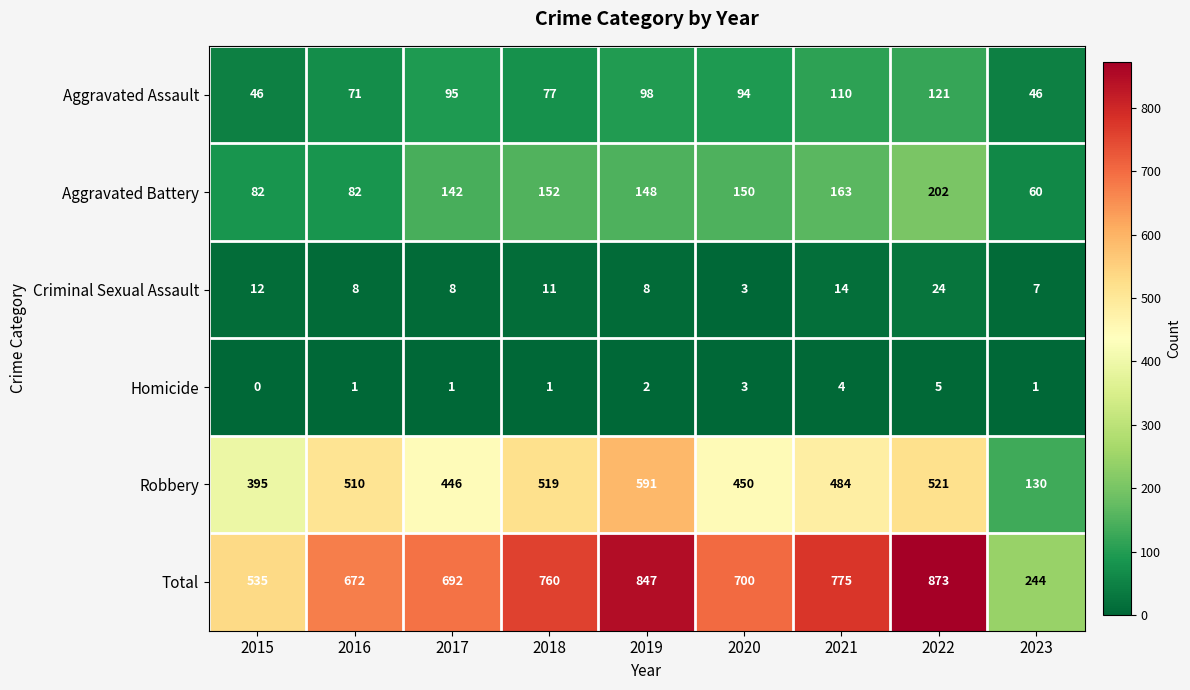

Is it true that Homicide equals 1 at 2019?

False